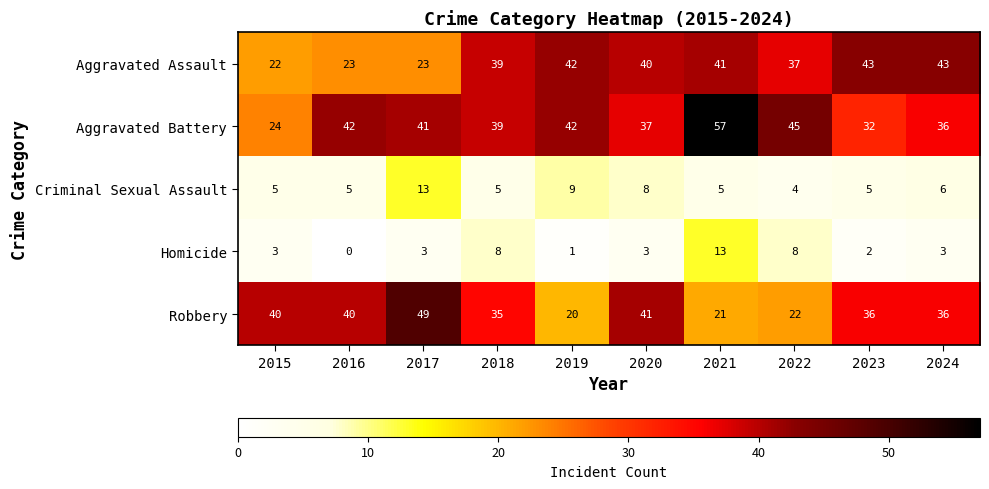

The Aggravated Battery series shows 36 at 2024. True or false?

True